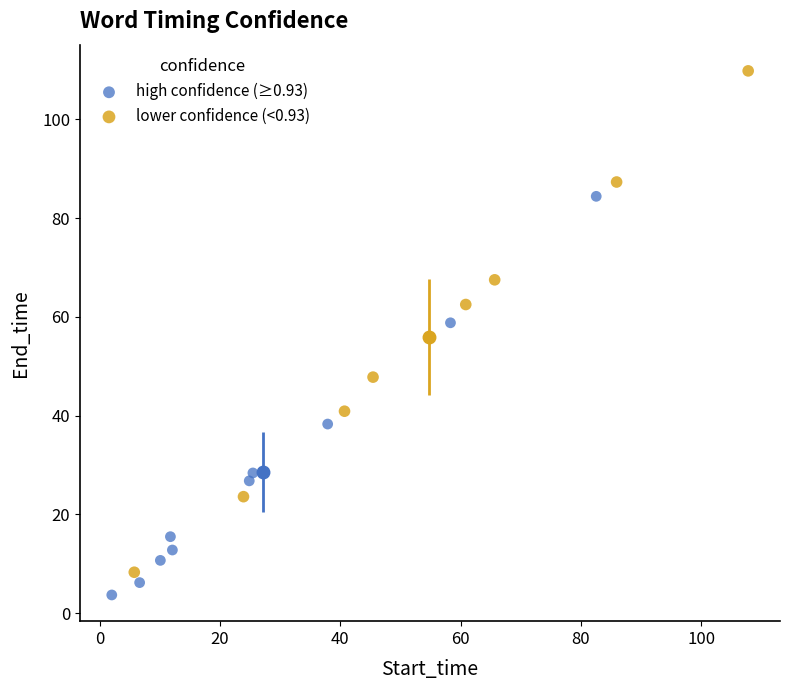

Which series has the widest spread of Y values?

lower confidence (<0.93)